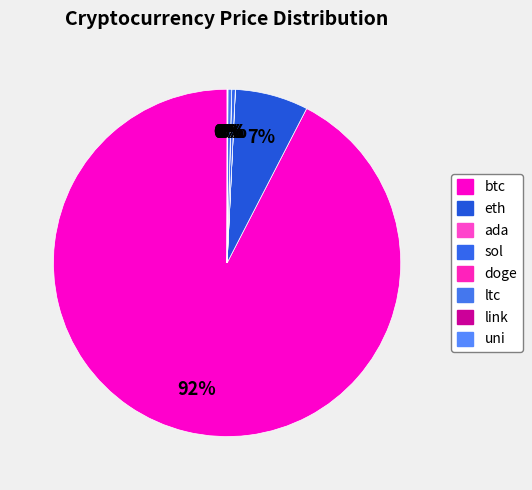

To the nearest percent, what is the difference between the doge and eth slice percentages?

7%